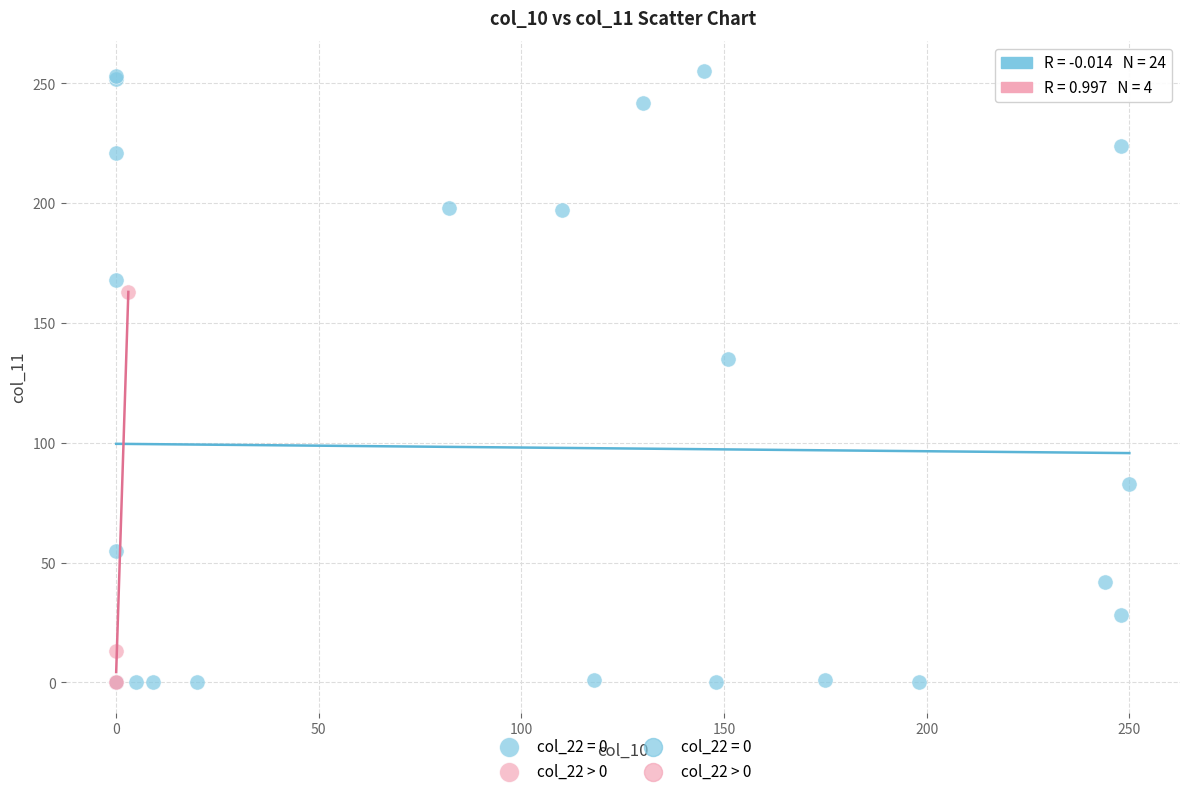

Which series has the largest Y range (max minus min)?

col_22 = 0